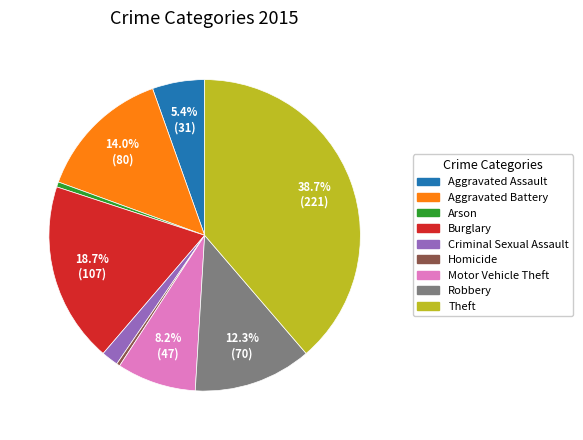

Approximately how many times larger is the value at Homicide compared to Arson?

0.7